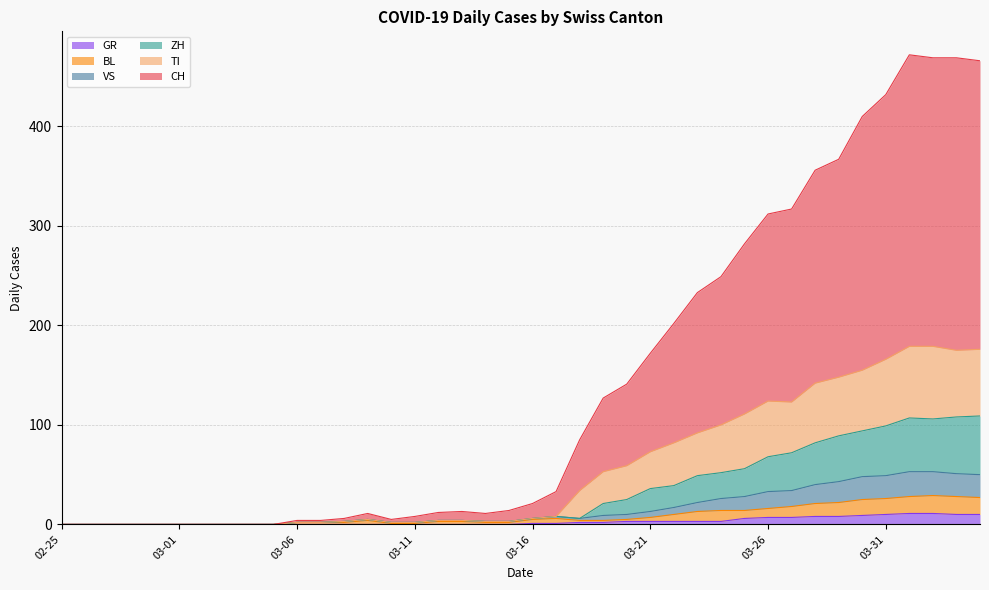

What is the maximum value shown in the chart?

472